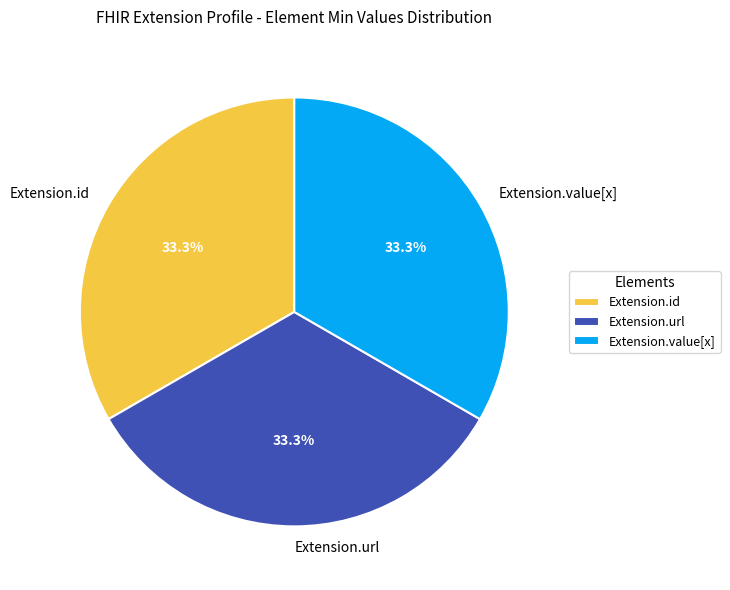

What is the total percentage of Extension.url and Extension.id?

66.7%